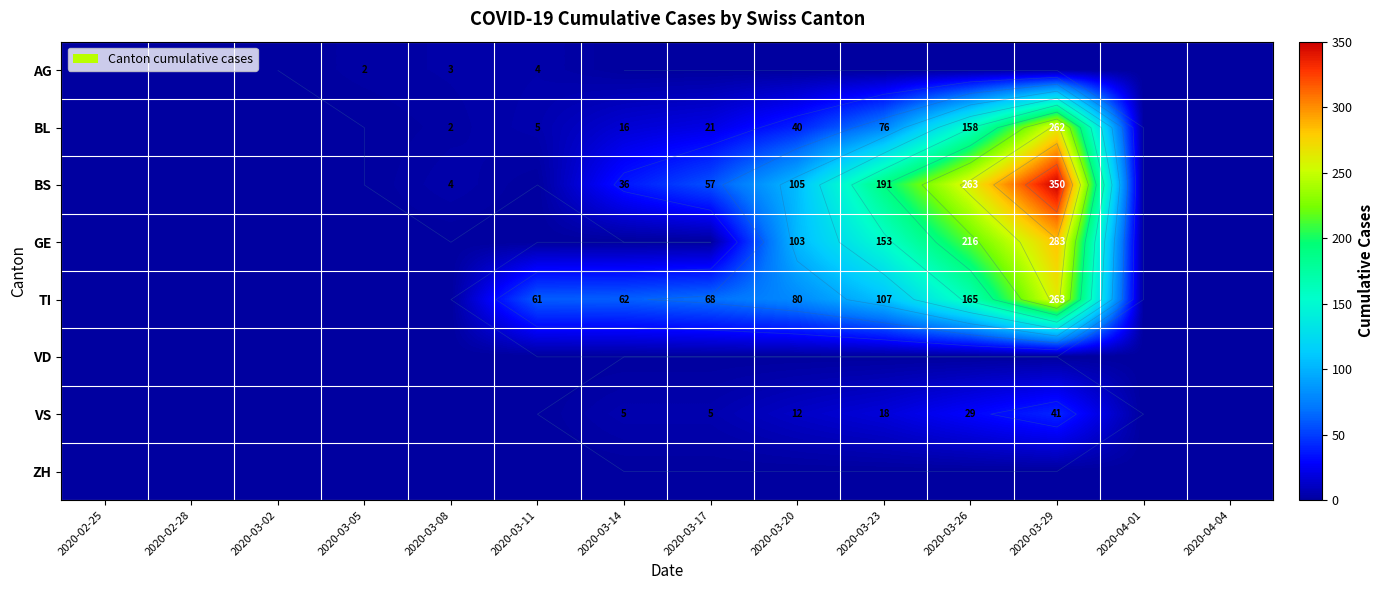

What is the sum of the BS values at 2020-03-23 and 2020-03-05?

191